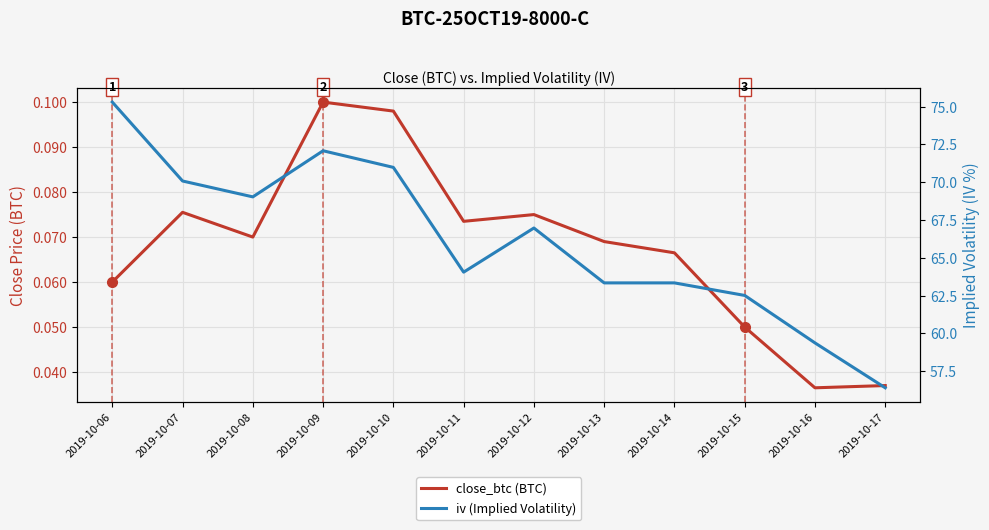

List the series in order of their peak value, lowest first.

close_btc (BTC), iv (Implied Volatility)